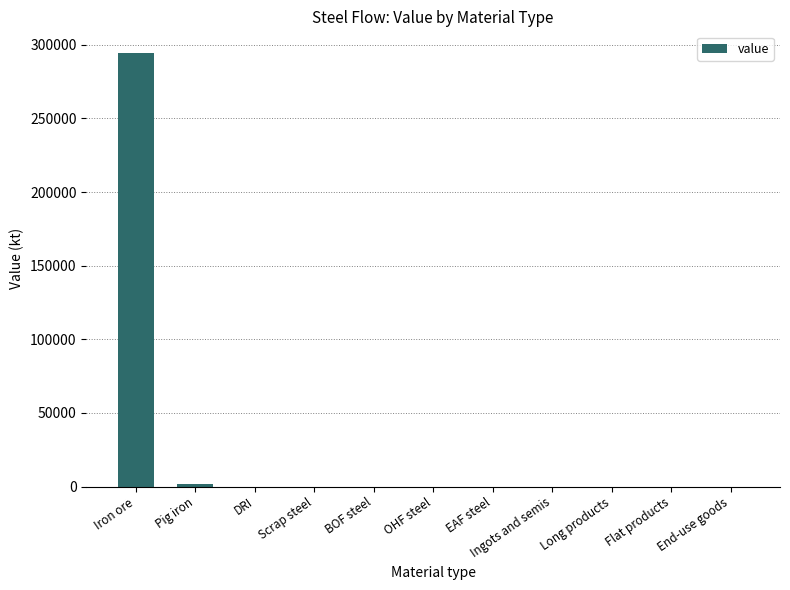

The value at OHF steel is -99843.4. True or false?

False